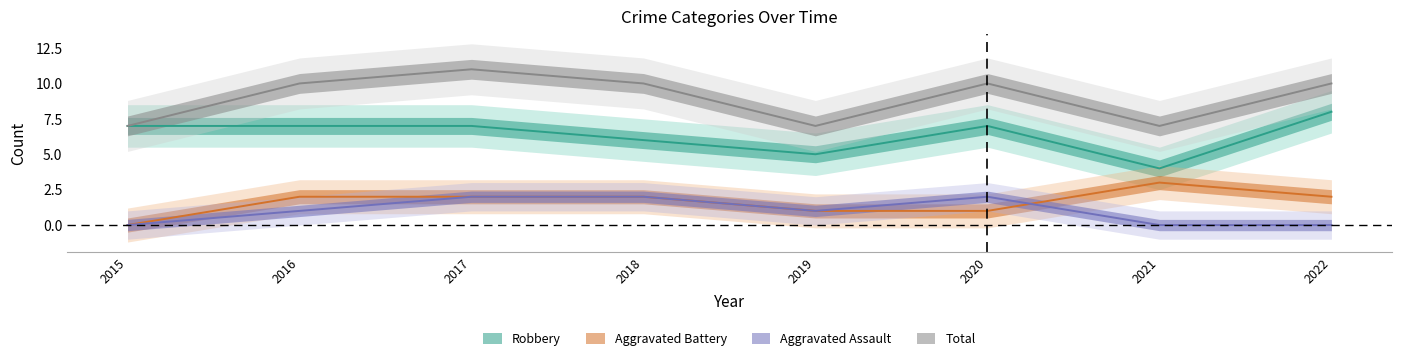

True or false: Total and Aggravated Battery cross at least once.

False